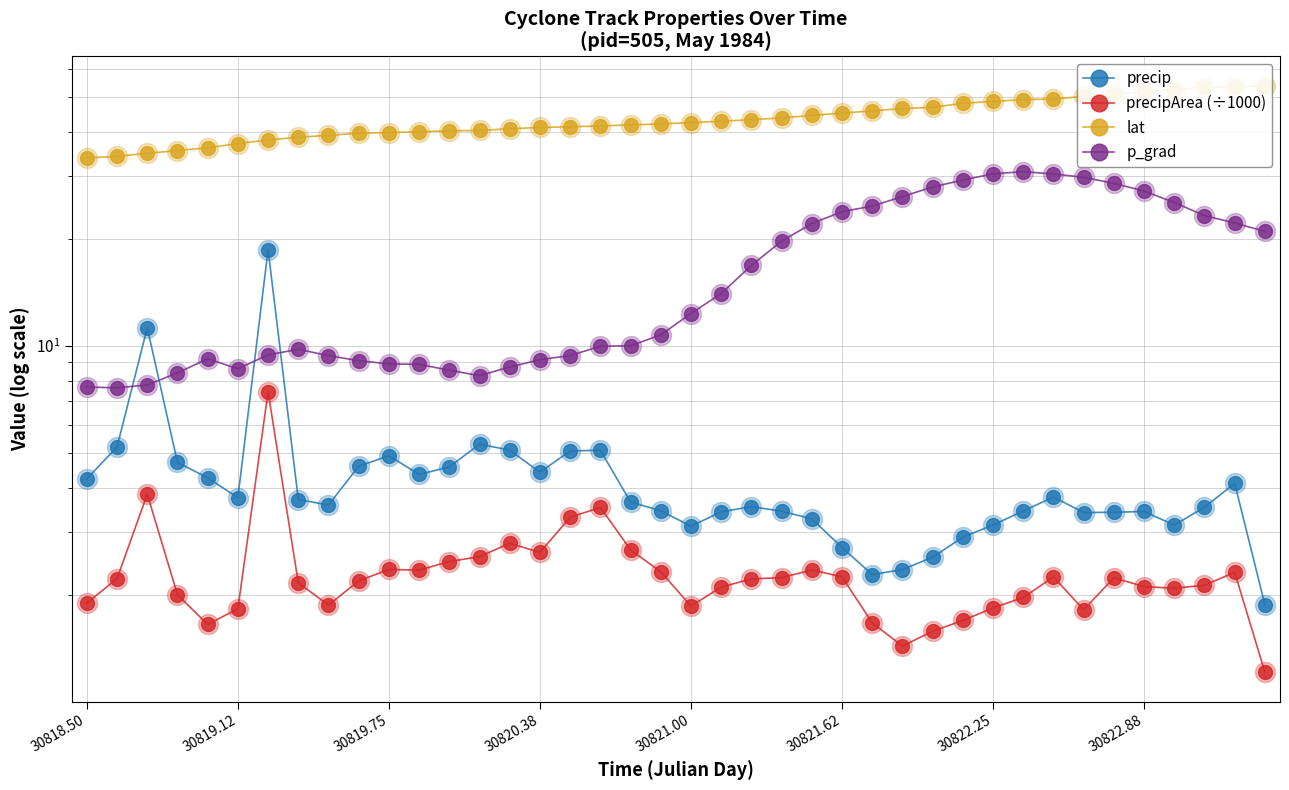

What is the total value across all series at 30822.25?

84.0